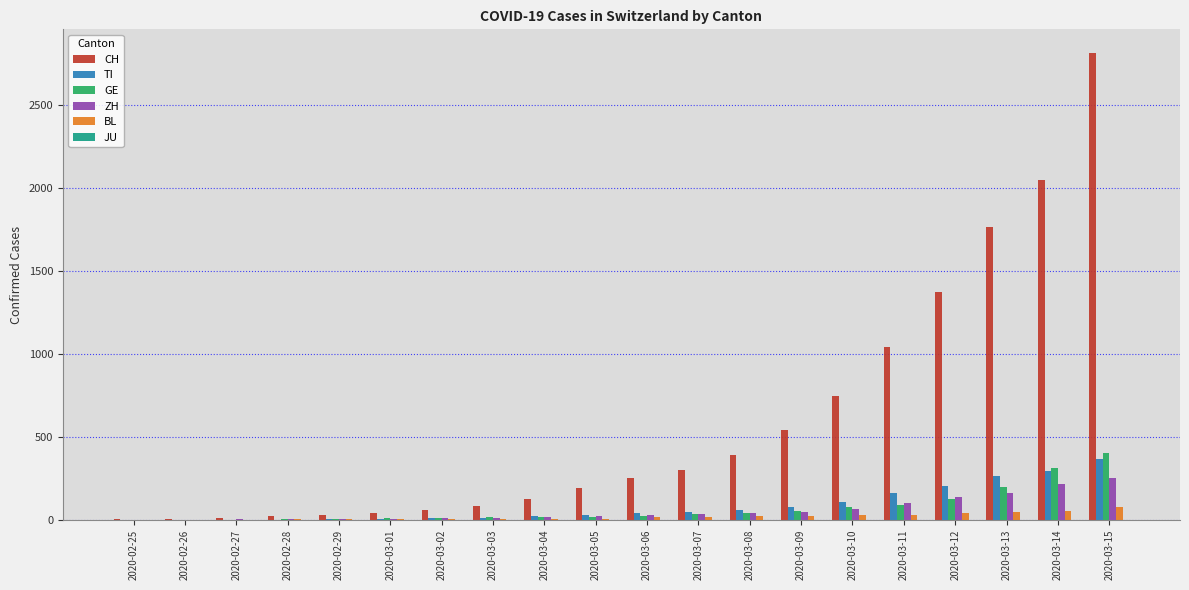

What is the spread (max minus min) of values at 2020-03-09?

519